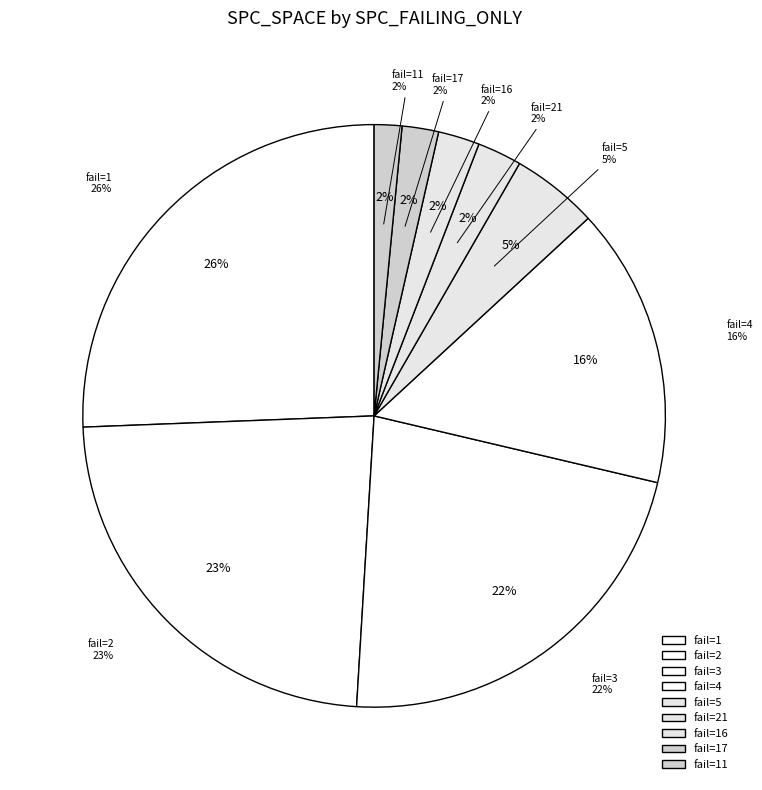

Is 4 the majority of the pie?

No